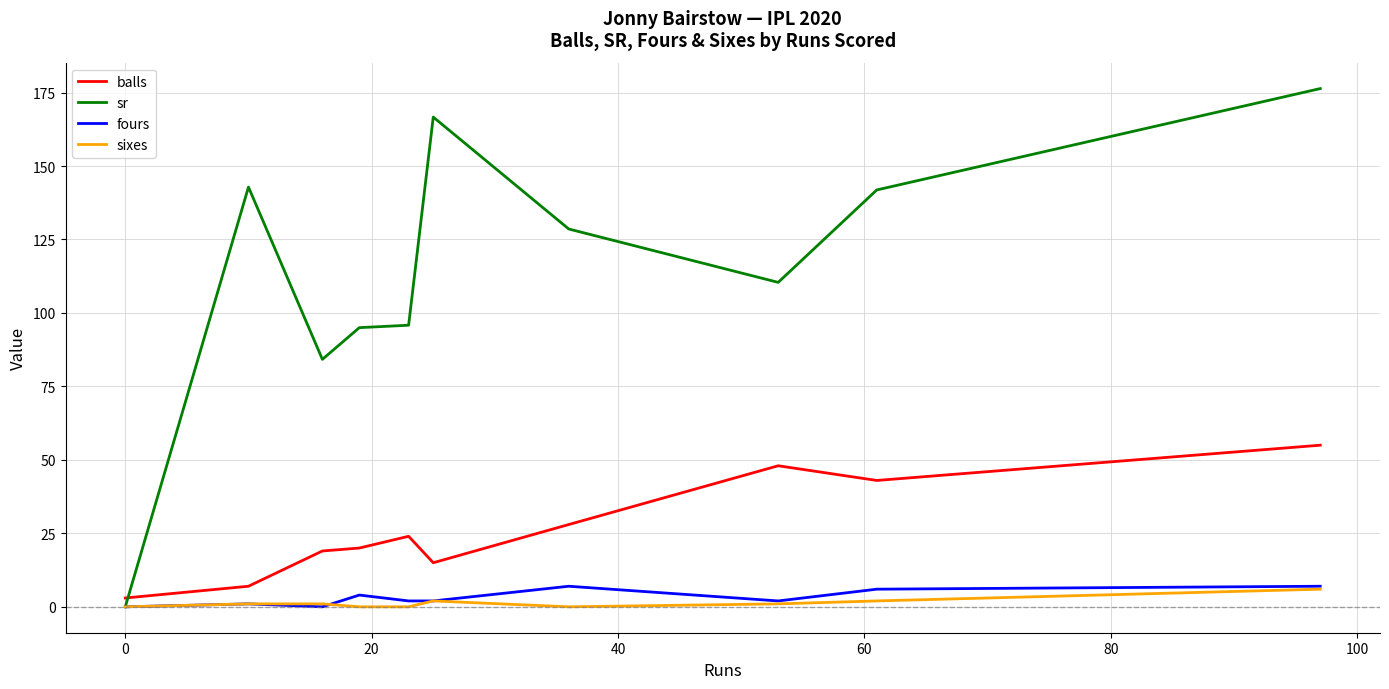

What is the maximum value shown in the chart?

176.4